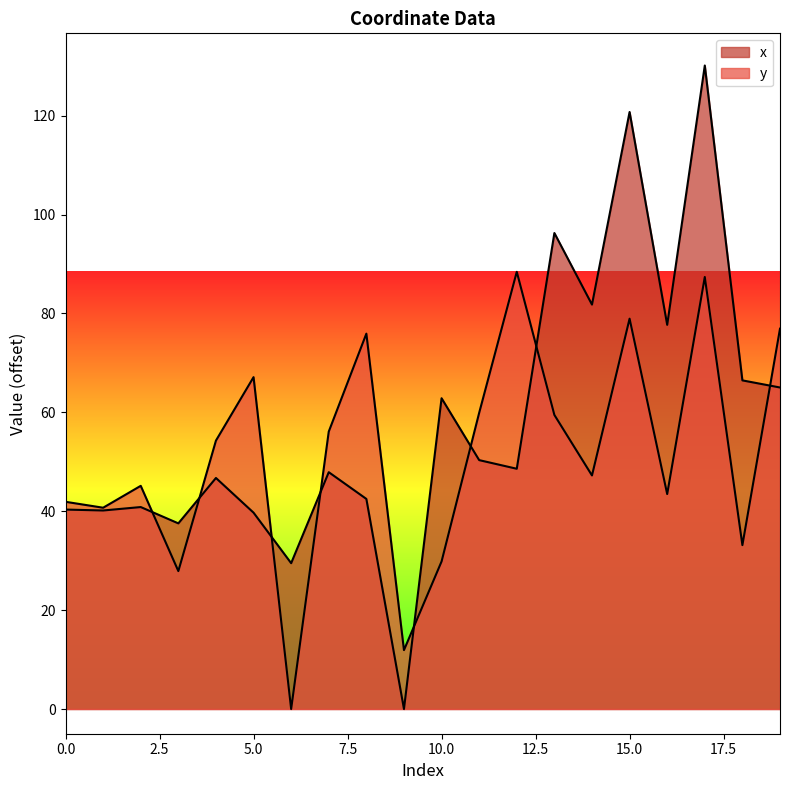

Between 17 and 2, which is larger?

17